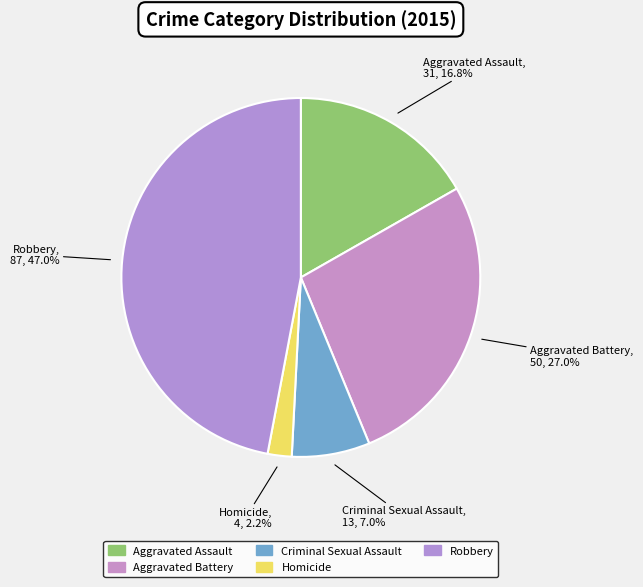

True or false: Aggravated Battery accounts for 27% of the total.

True